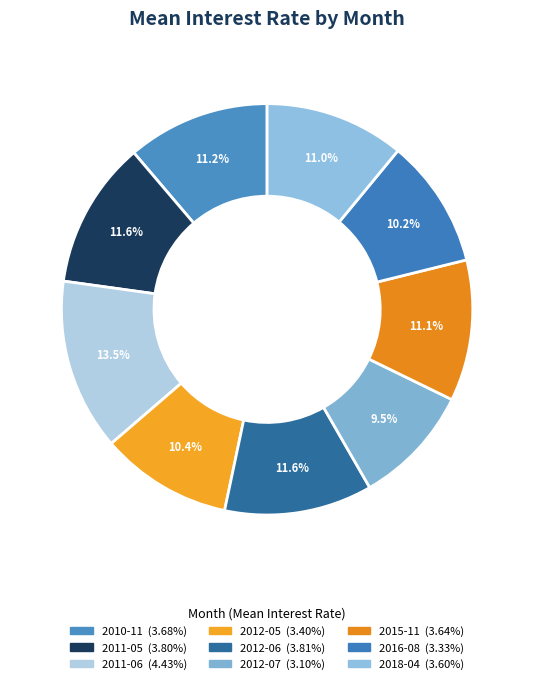

Combined, what portion of the pie is 2016-08 and 2012-07?

19.6%